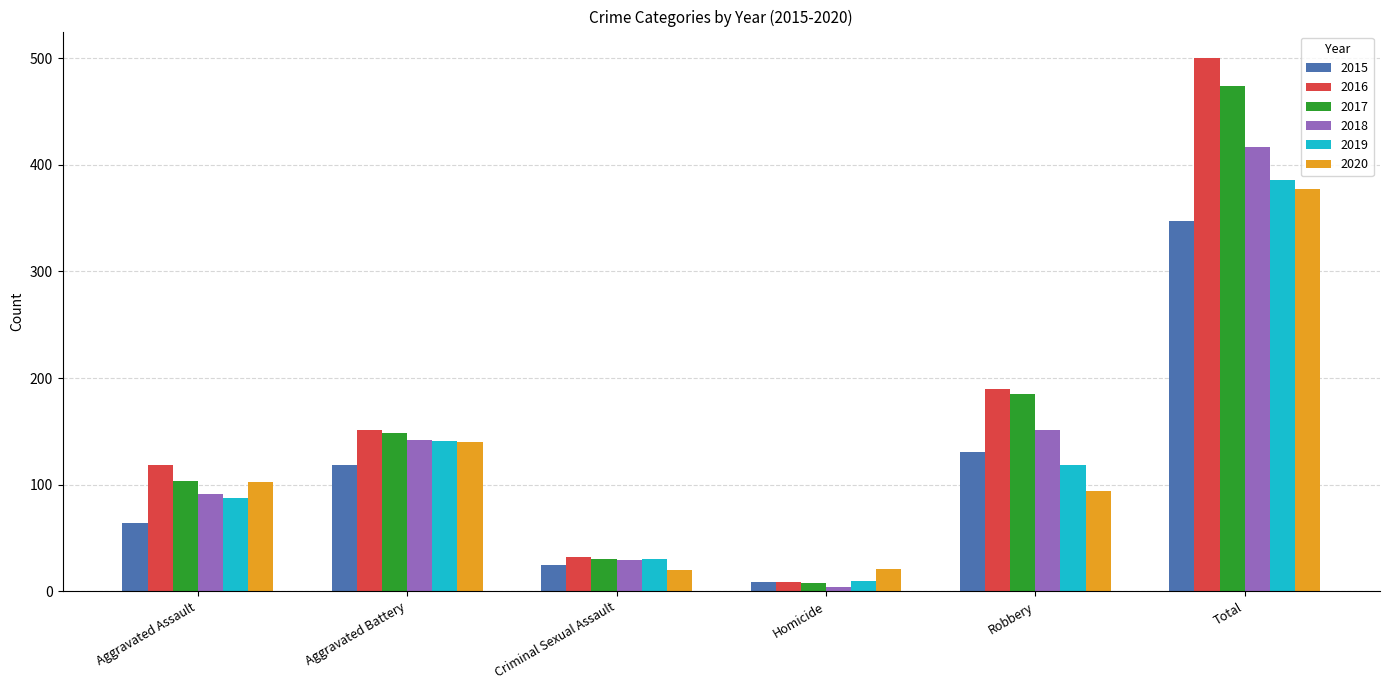

What are all the series names shown in the legend?

2015, 2016, 2017, 2018, 2019, 2020